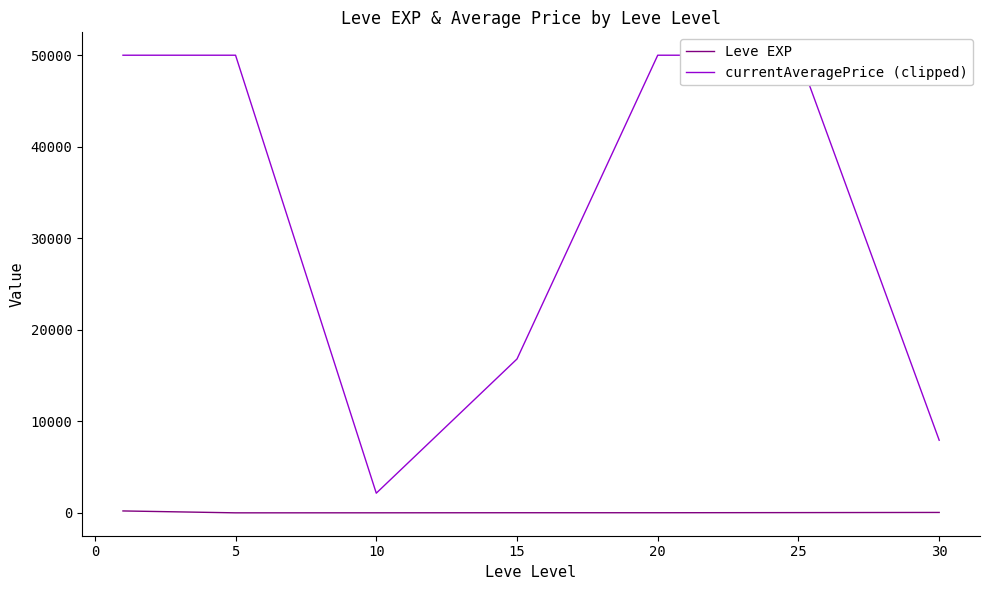

The Leve EXP series shows 15.0 at 20. True or false?

True